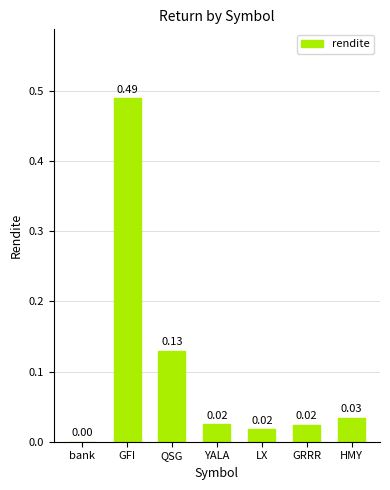

Which category has the highest value across all series?

GFI